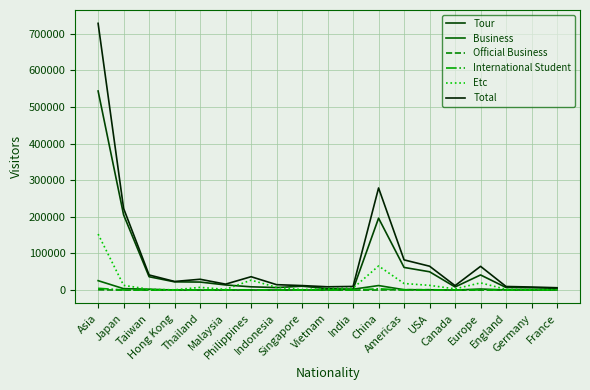

What is the sum of the Official Business values at Indonesia and Malaysia?

27